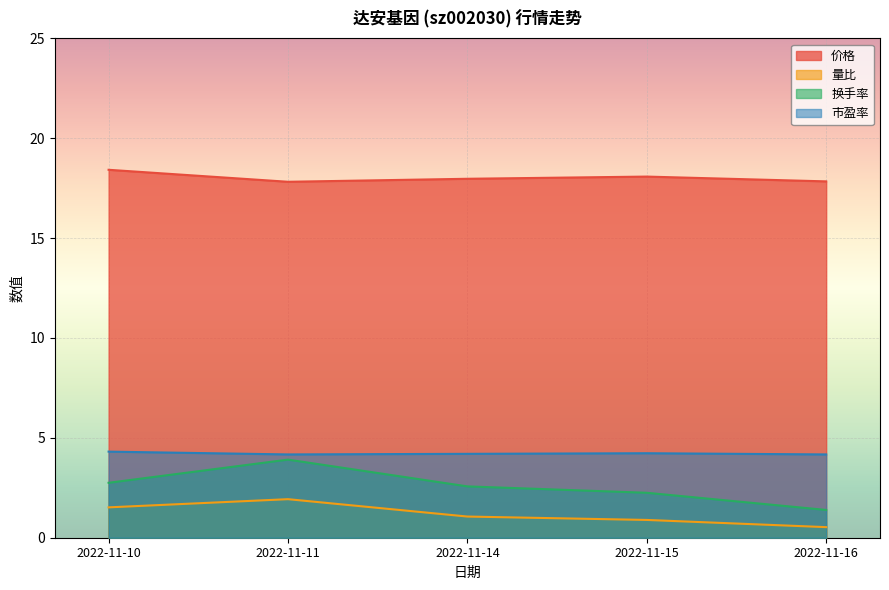

Between 2022-11-14 and 2022-11-15, which series saw the biggest shift?

换手率